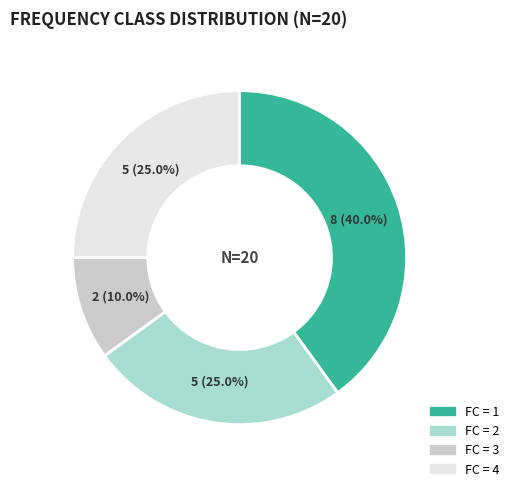

Is there any slice that represents more than half of the pie?

No